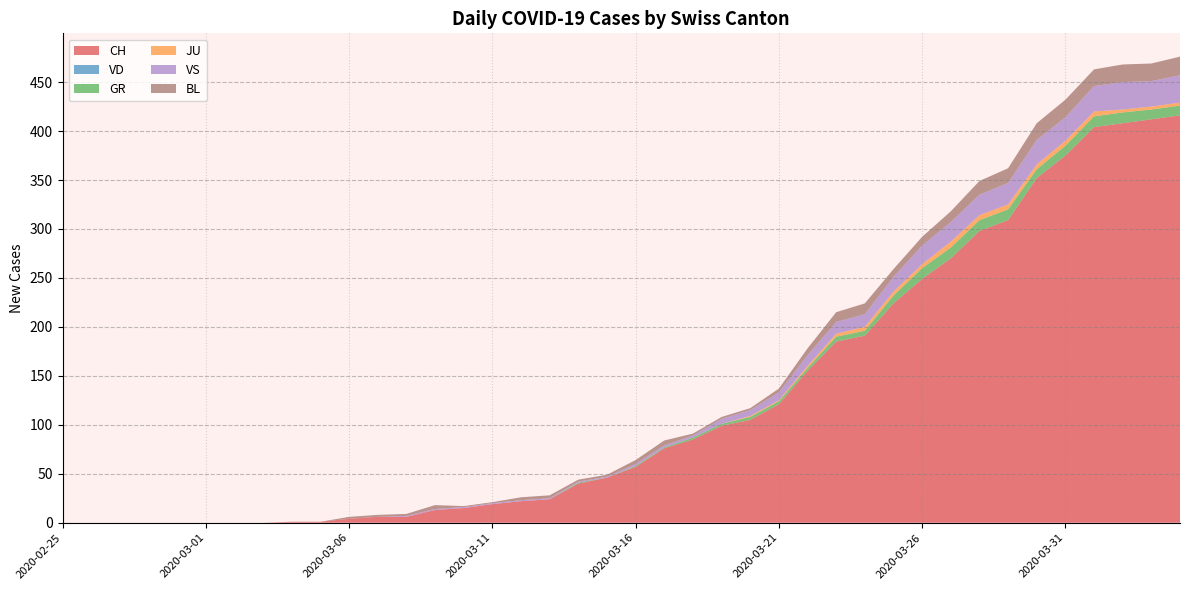

Reading left to right, transcribe all the data shown in this chart.

CH: 0	0	0	0	0	0	0	0	1	1	4	6	6	13	15	19	22	24	40	46	57	76	85	99	105	121	155	185	191	224	249	270	298	309	352	375	404	408	412	416
VD: 0	0	0	0	0	0	0	0	0	0	0	0	0	0	0	0	0	0	0	0	0	0	0	0	0	0	0	0	0	0	0	0	0	0	0	0	0	0	0	0
GR: 0	0	0	0	0	0	0	0	0	0	0	0	0	0	0	0	0	0	1	0	1	1	2	2	3	3	3	5	5	8	11	11	11	11	9	10	11	11	10	10
JU: 0	0	0	0	0	0	0	0	0	0	0	0	0	0	0	0	0	0	0	0	0	0	0	0	1	1	2	3	4	4	4	6	5	5	5	5	5	3	3	3
VS: 0	0	0	0	0	0	0	0	0	0	0	0	1	1	1	1	1	1	1	1	2	2	2	5	6	8	11	12	13	15	19	20	21	22	25	24	26	28	26	28
BL: 0	0	0	0	0	0	0	0	0	0	2	2	2	4	1	1	3	3	2	2	4	5	2	2	2	4	7	10	11	8	9	11	14	15	17	18	17	18	18	19